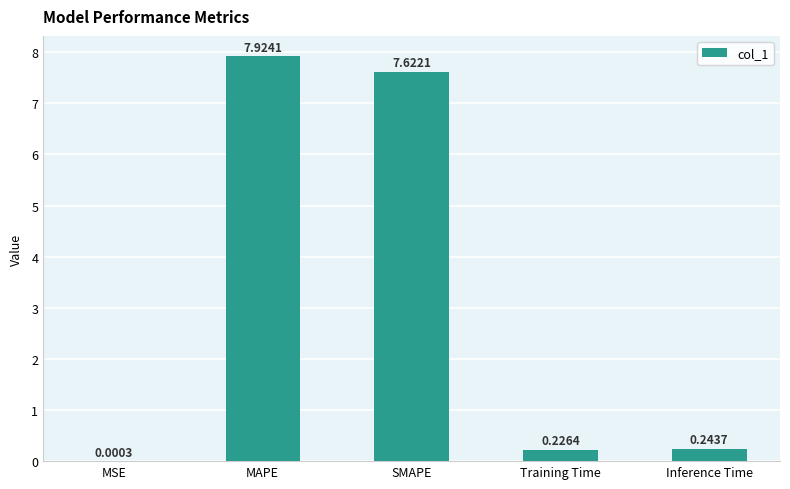

What is the sum of all values?

16.0